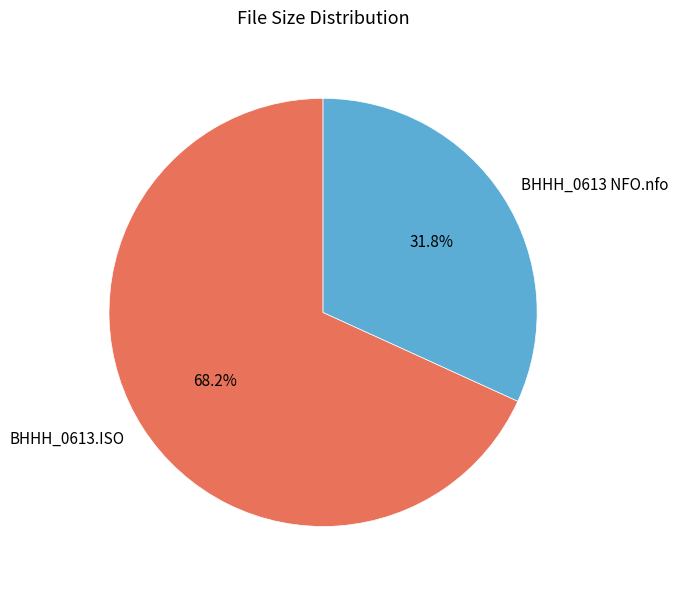

Is the sum of BHHH_0613 NFO.nfo and BHHH_0613.ISO greater than half?

Yes